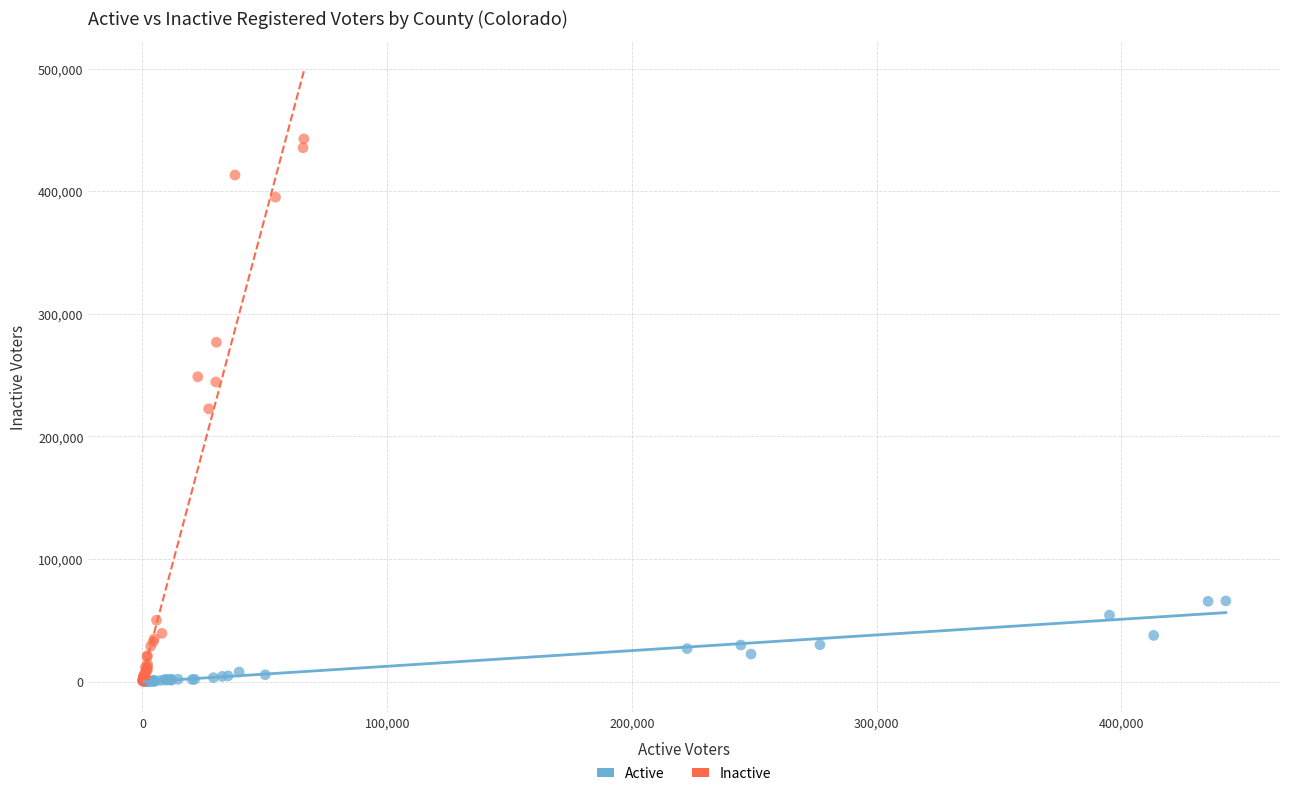

Which series contains the highest Y value?

Inactive